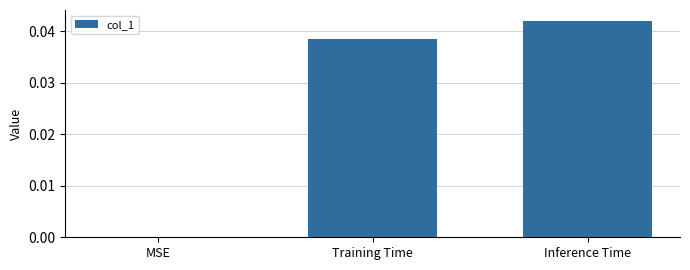

How many series are shown in this chart?

1